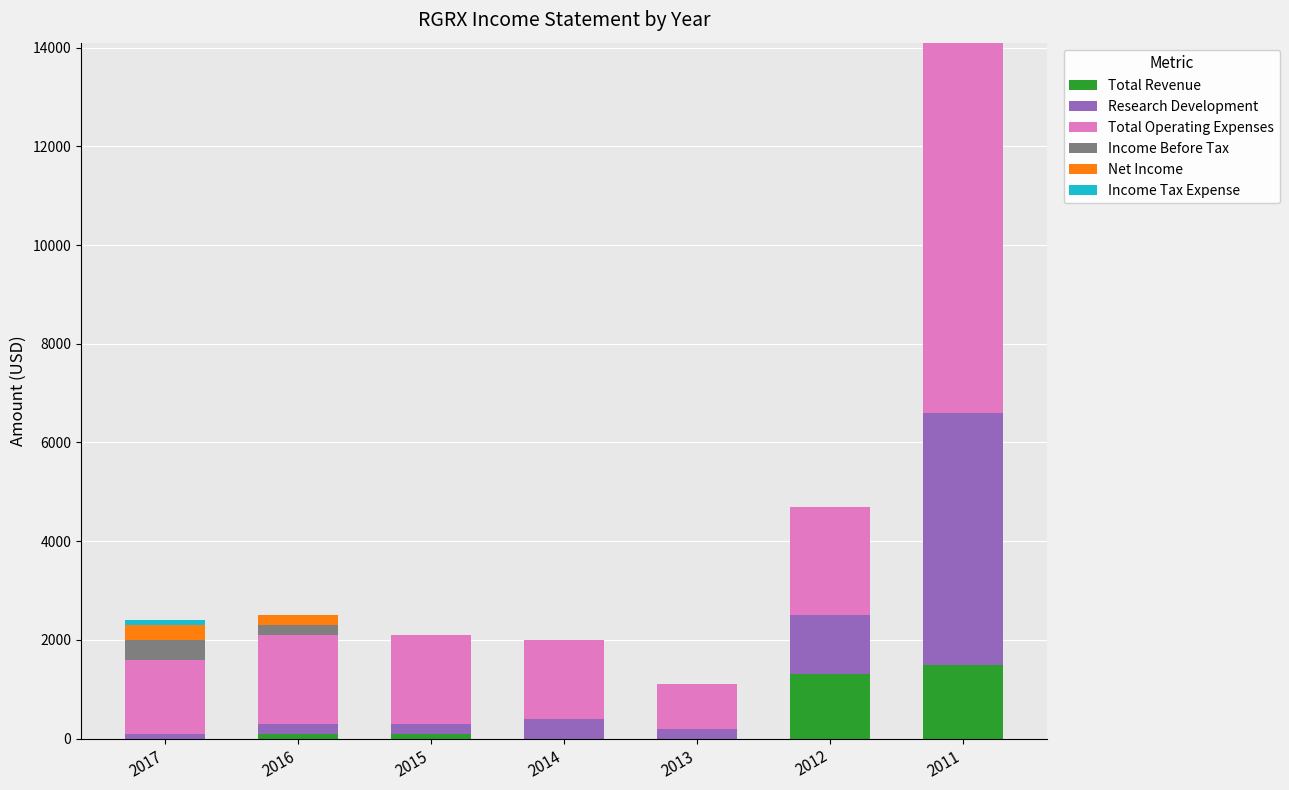

What is the total value across all series at 2011?

14100